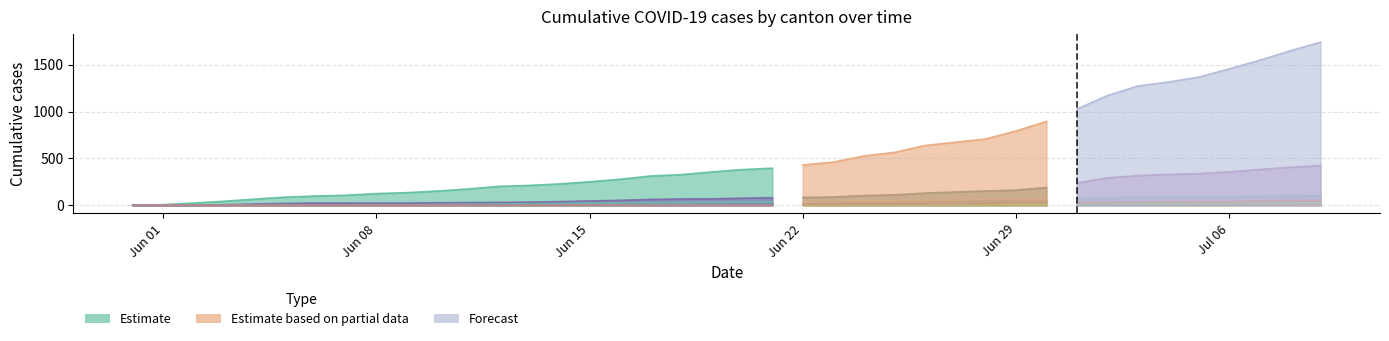

True or false: FR has more than 0 interior local peaks.

False